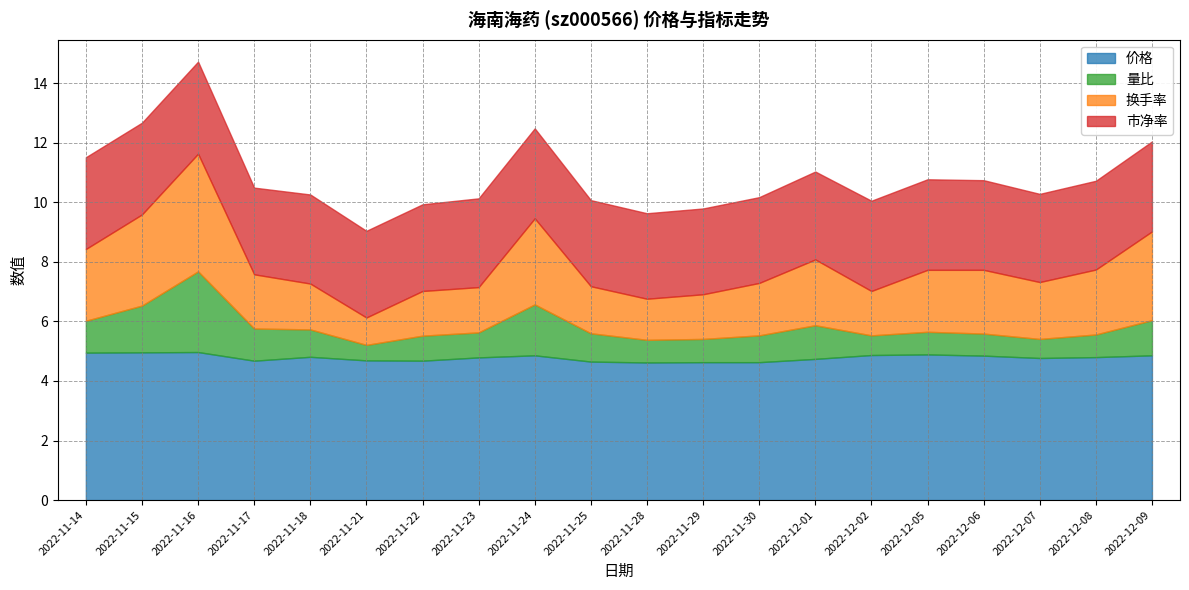

Rank the series by their average value, from lowest to highest.

量比, 换手率, 市净率, 价格